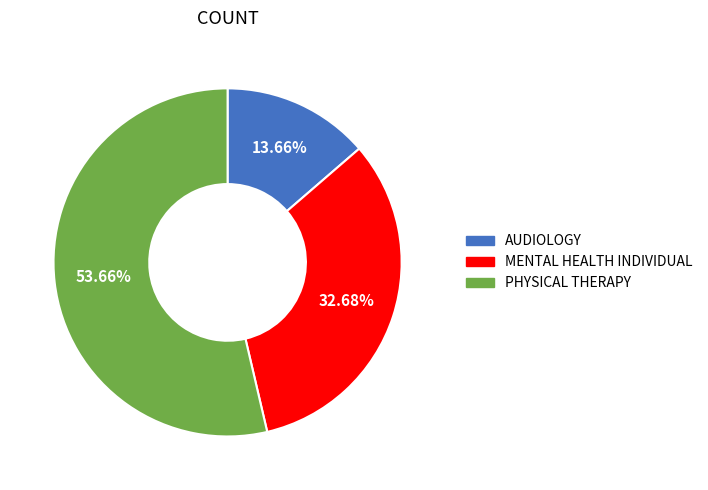

Which has a higher value, AUDIOLOGY or MENTAL HEALTH INDIVIDUAL?

MENTAL HEALTH INDIVIDUAL